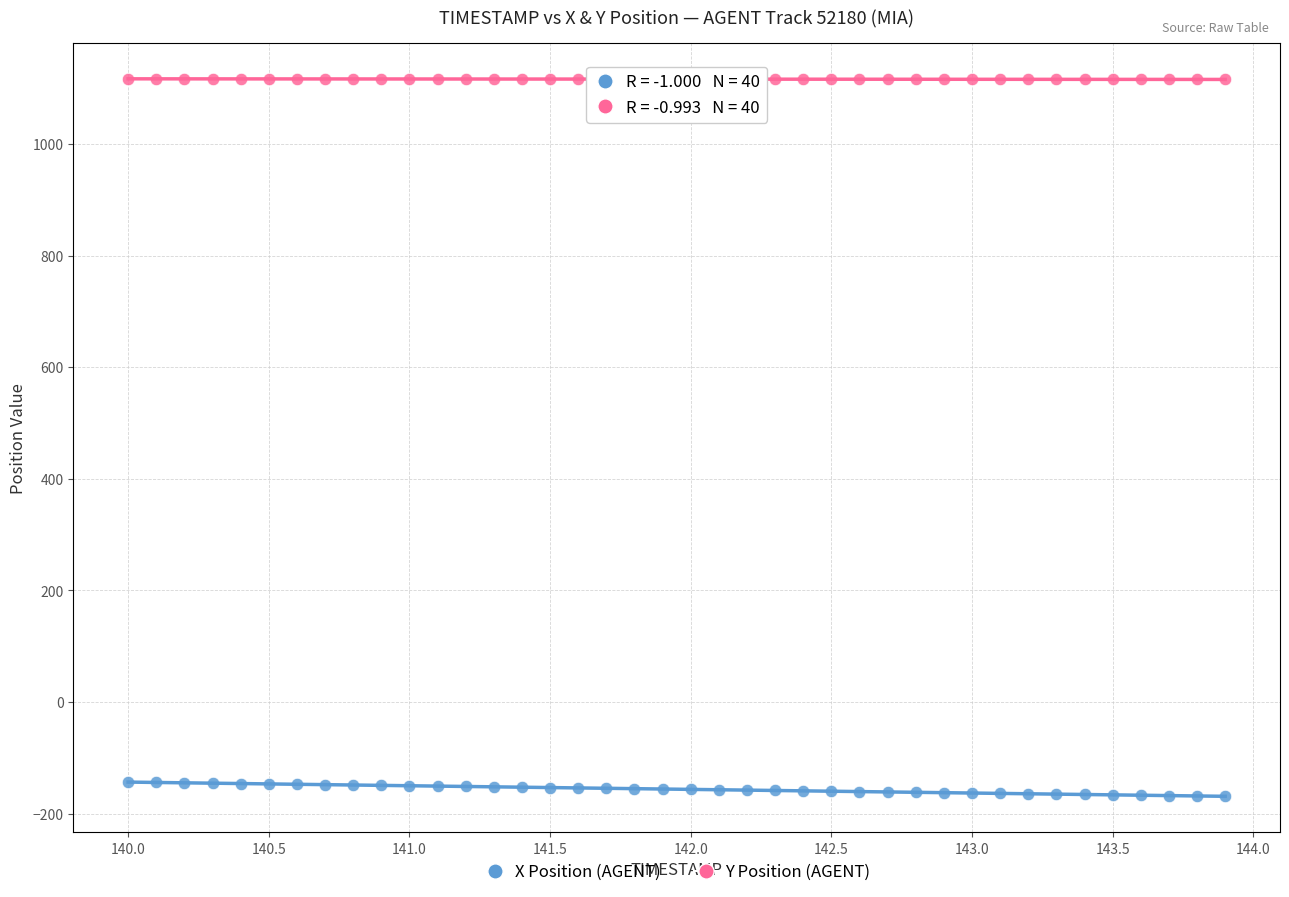

Which series has the widest spread of Y values?

X Position (AGENT)